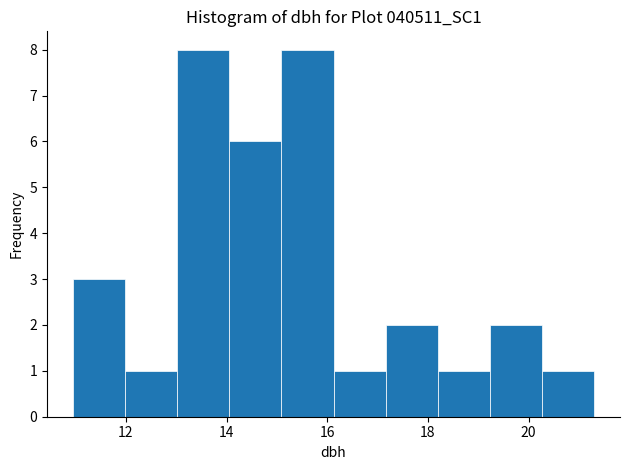

How tall is the bar that spans 19.2 to 20.2 on the x-axis? Neither the bar edges nor the heights are printed on the chart, so give them approximately, as read against the axes.

2